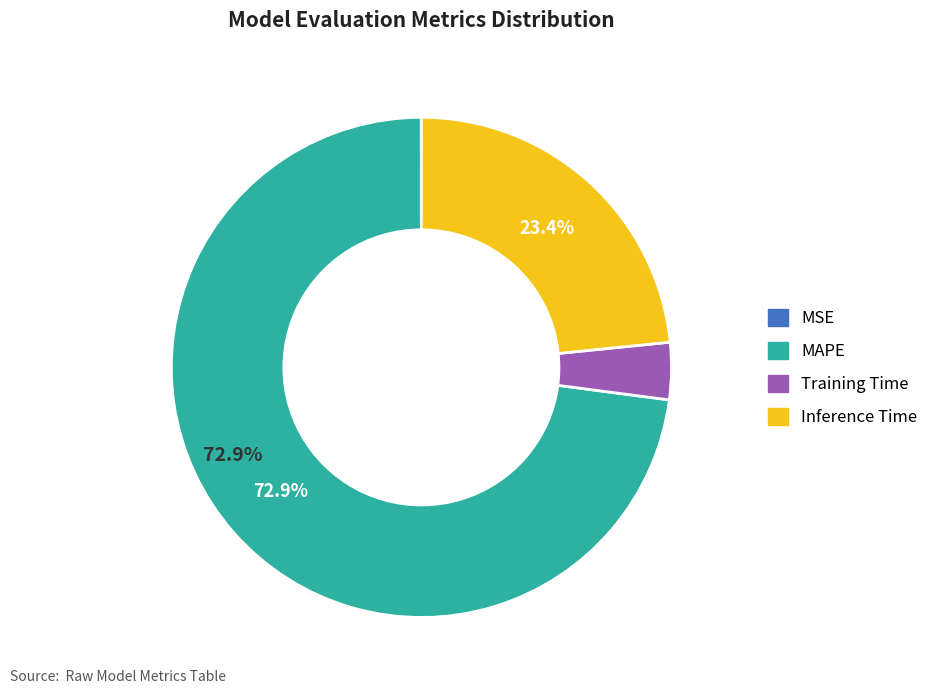

Which slice is the largest?

MAPE